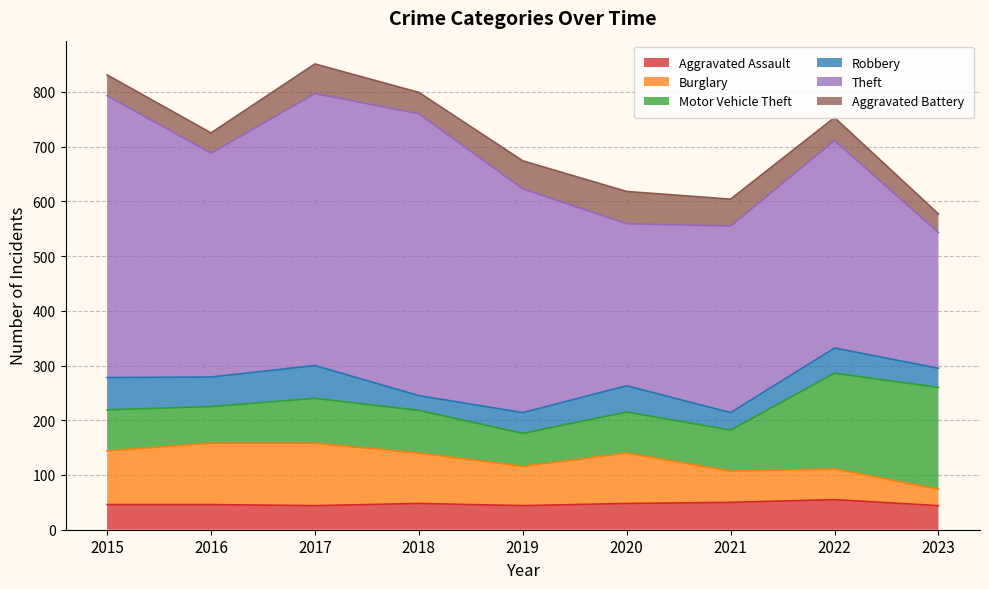

Is it true that Robbery equals 27 at 2020?

False